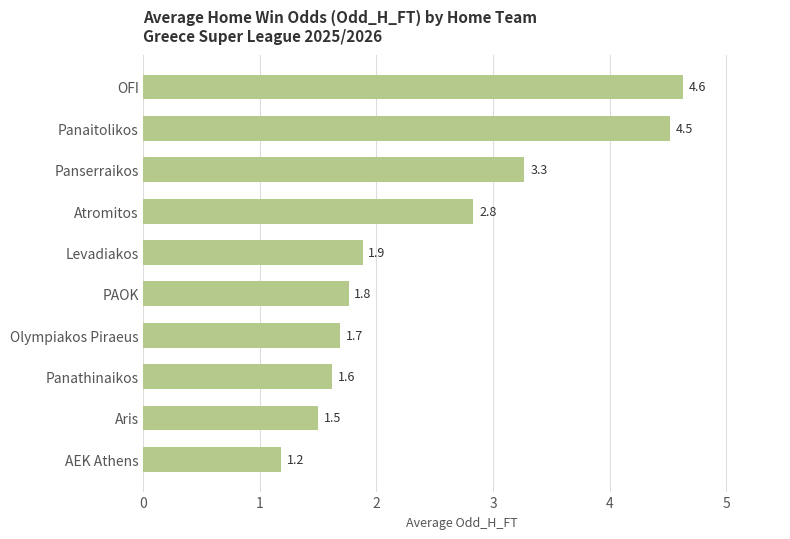

How many bars are there in total?

10